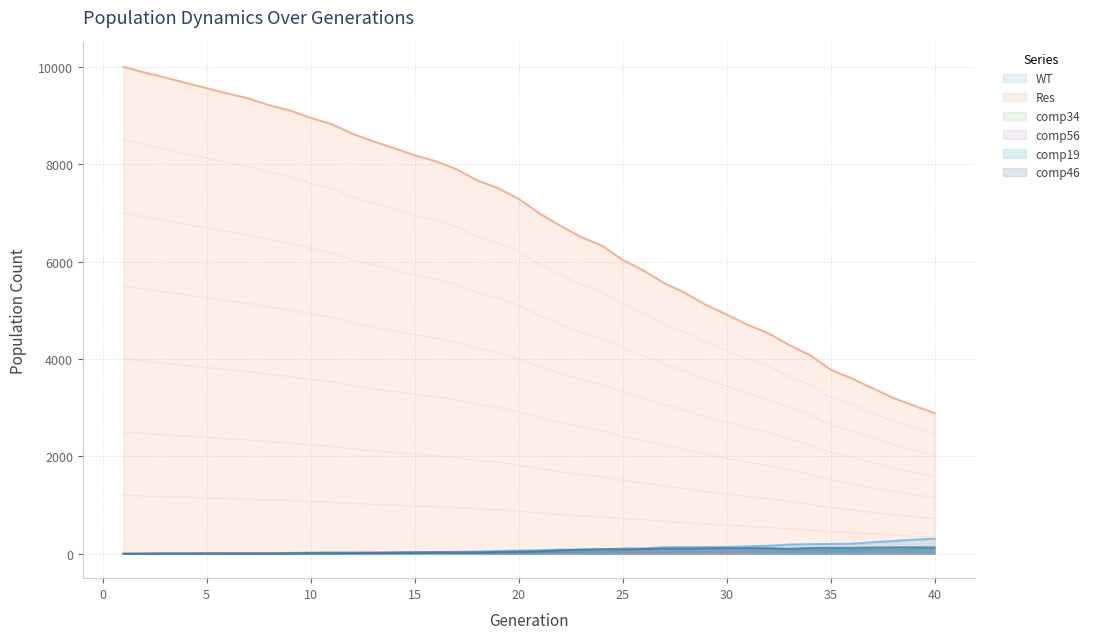

Does the chart have visible grid lines?

Yes